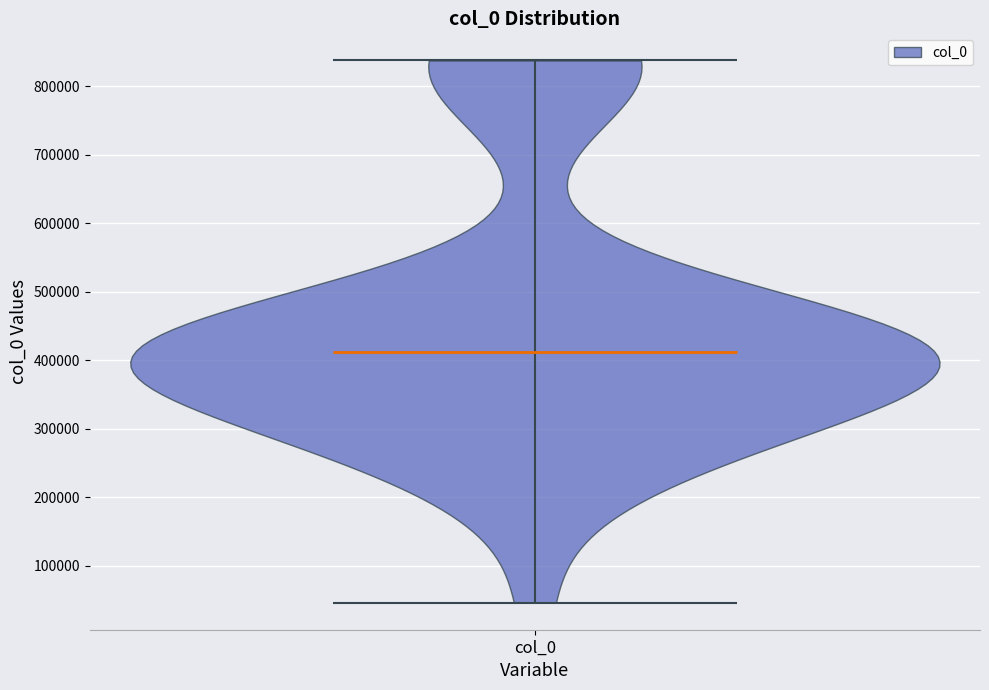

What is the lowest point the violin for col_0 reaches on the y-axis? The values are not printed on the chart, so give them approximately, as read against the axis.

50000